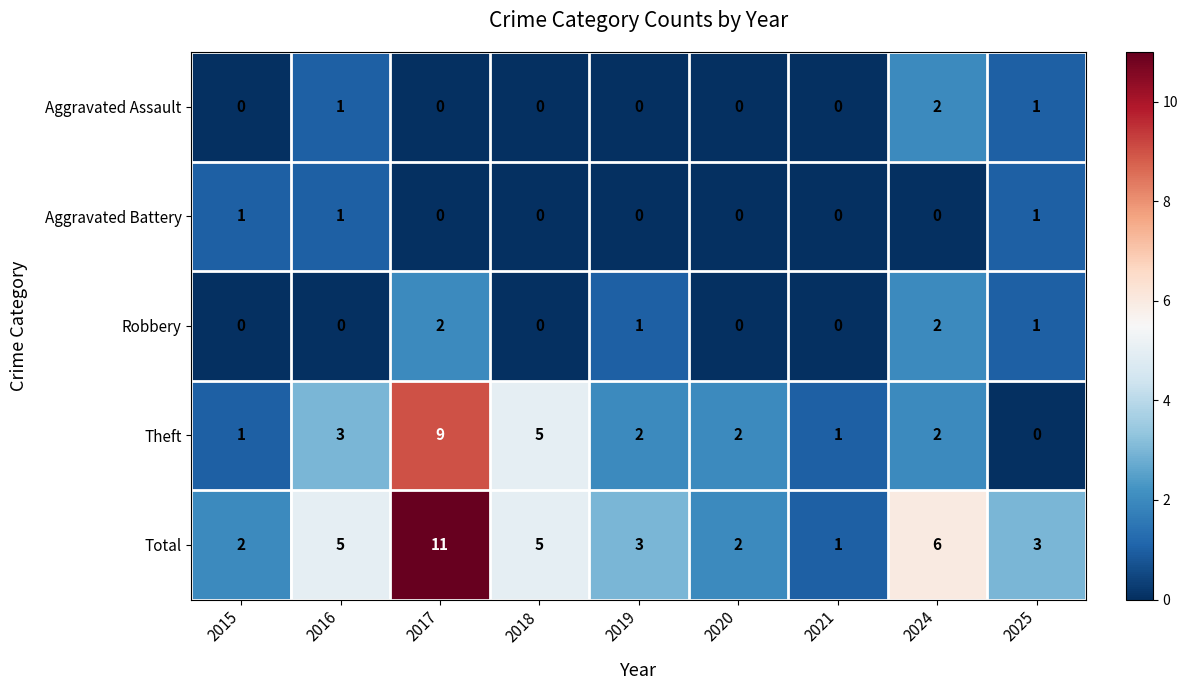

Which series has the widest spread of values?

Total